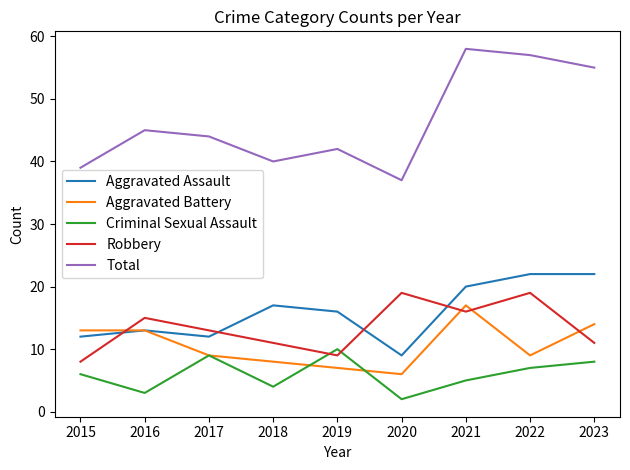

At which label does Aggravated Assault first exceed 16?

2018